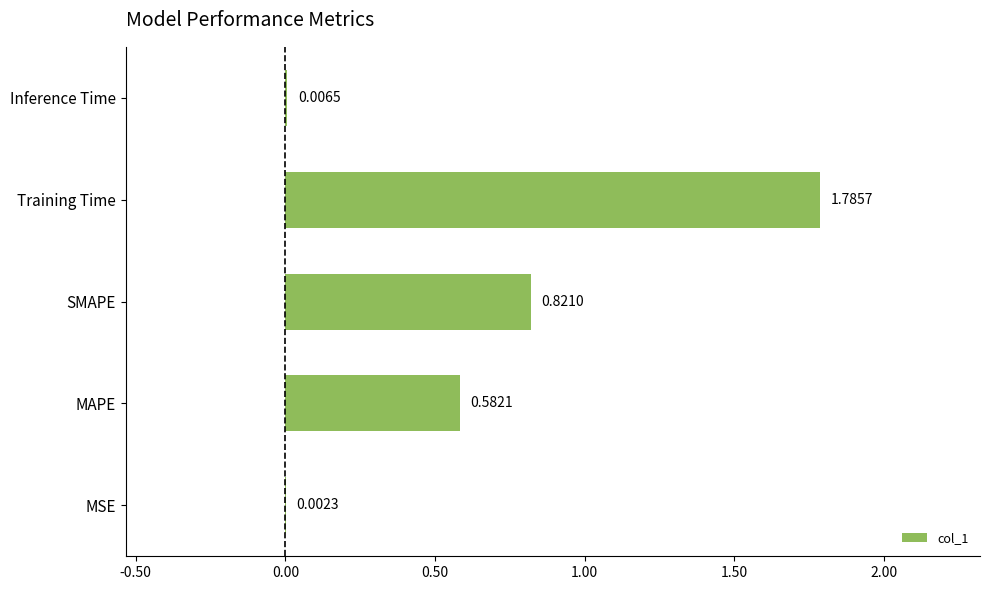

What is the sum of all values?

3.2